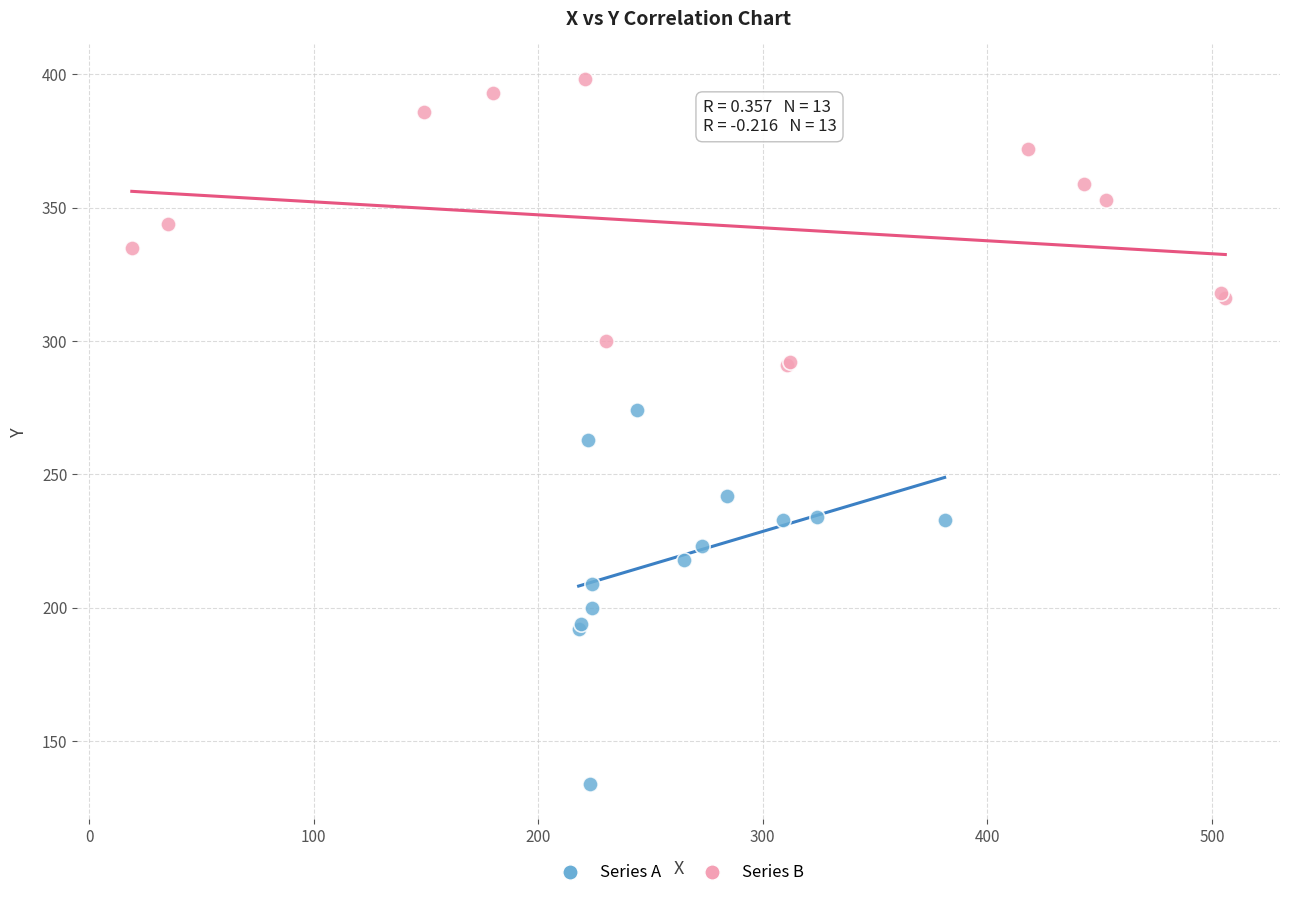

Which series has the largest Y range (max minus min)?

Series A